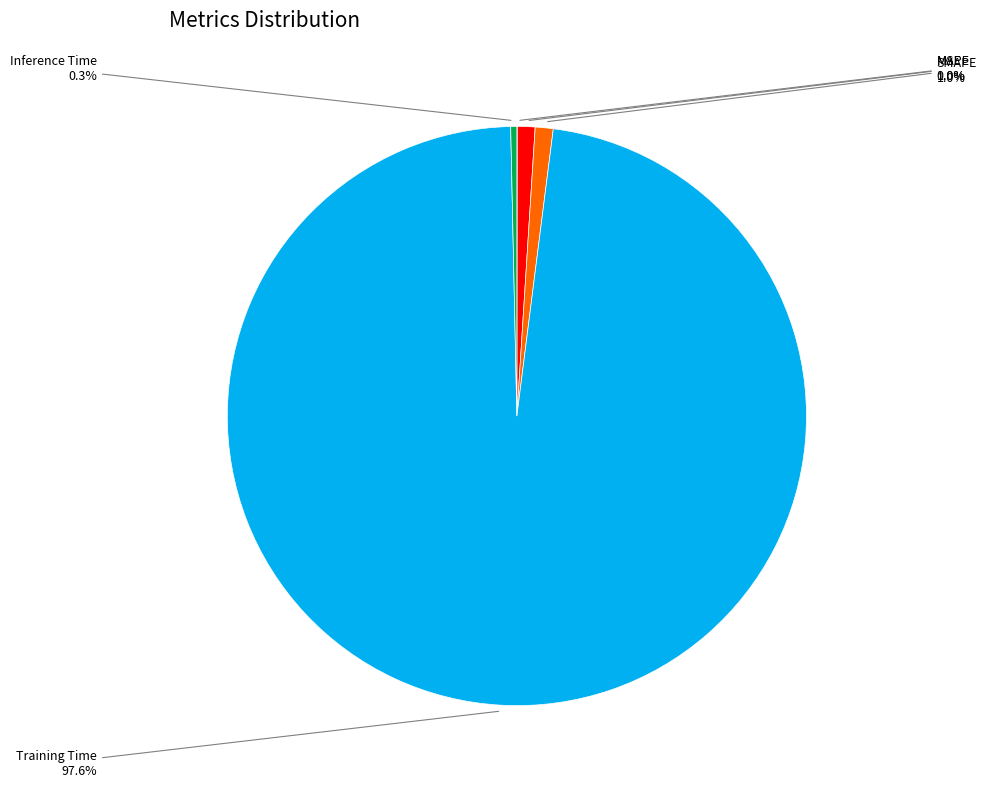

Does any single category account for the majority?

Yes